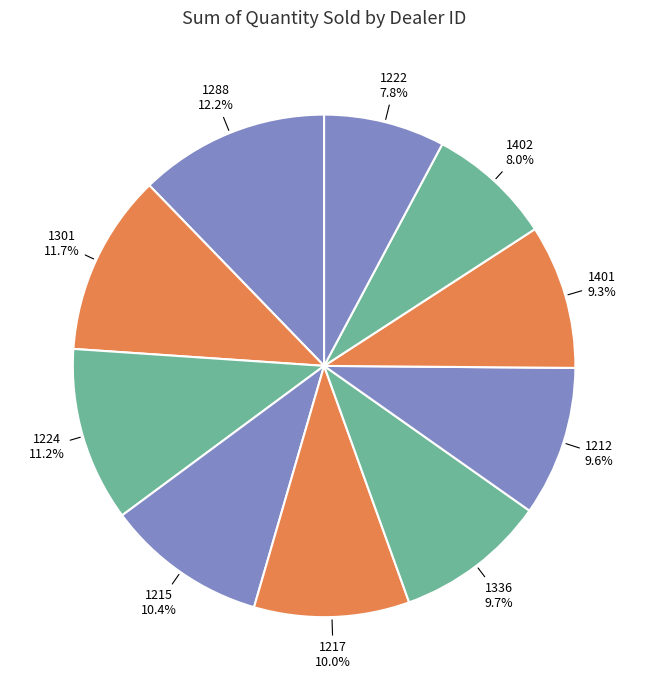

How many slices are in this pie chart?

10